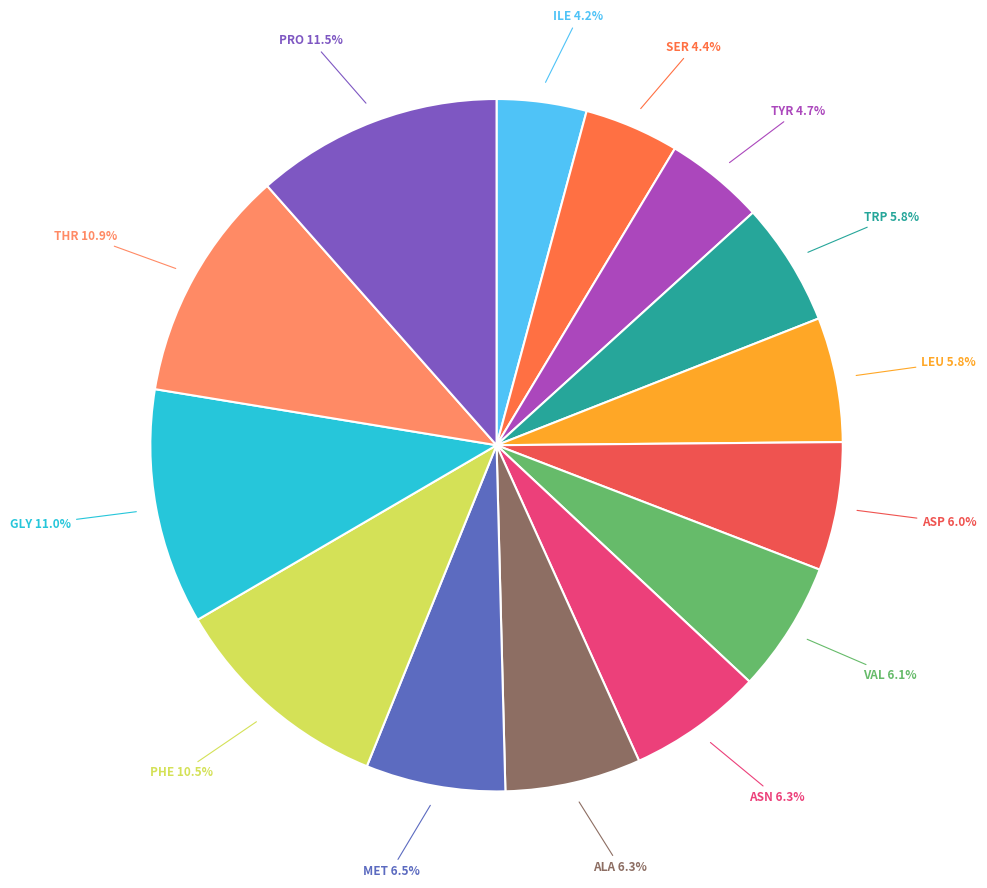

Count the number of slices in the pie.

14